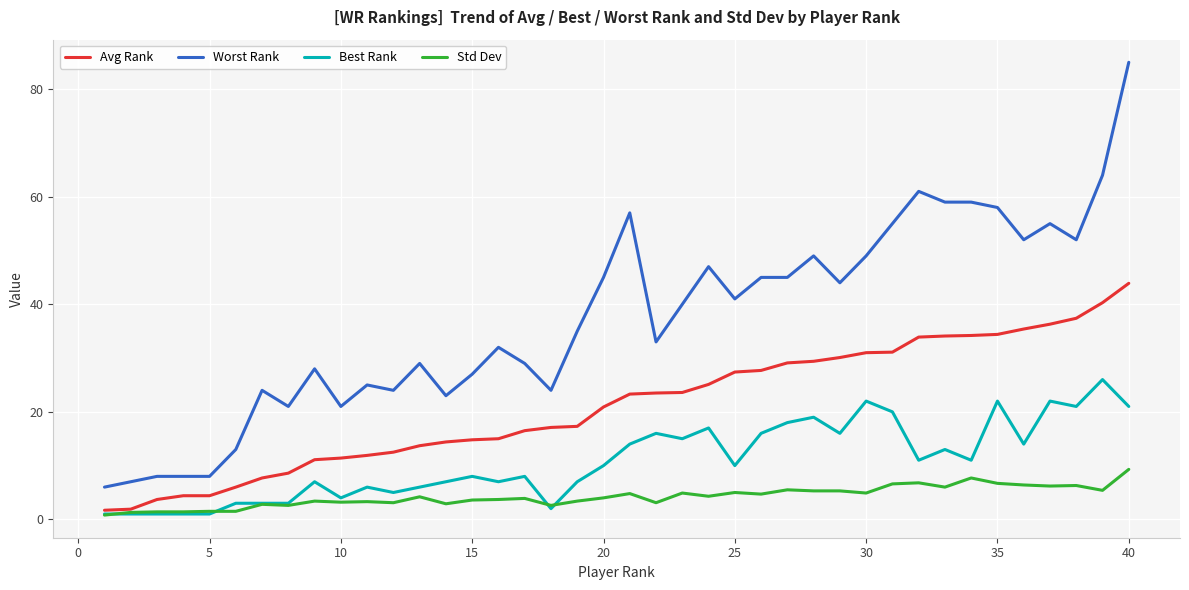

True or false: Best Rank and Worst Rank cross at least once.

False